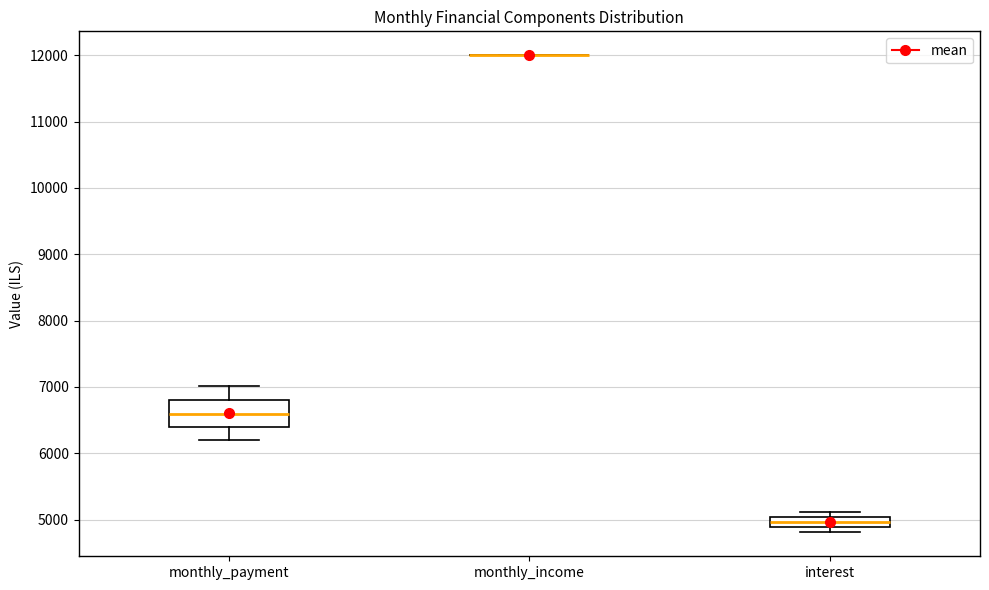

Reading left to right, read every box against the y-axis: the position of its median line, the range the box covers, and the ends of its whiskers. The values are not printed on the chart, so give them approximately, as read against the axis.

monthly_payment: median 6600, box 6400 to 6800, whiskers 6200 to 7000
monthly_income: box collapsed to a line at 12000, whiskers 12000 to 12000
interest: median 5000 (inside the box), box 4900 to 5000, whiskers 4800 to 5100